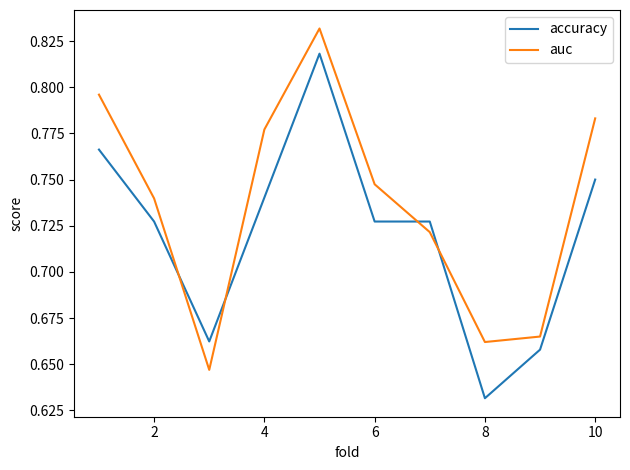

What is the difference between the second highest and second lowest values in the auc series?

0.1